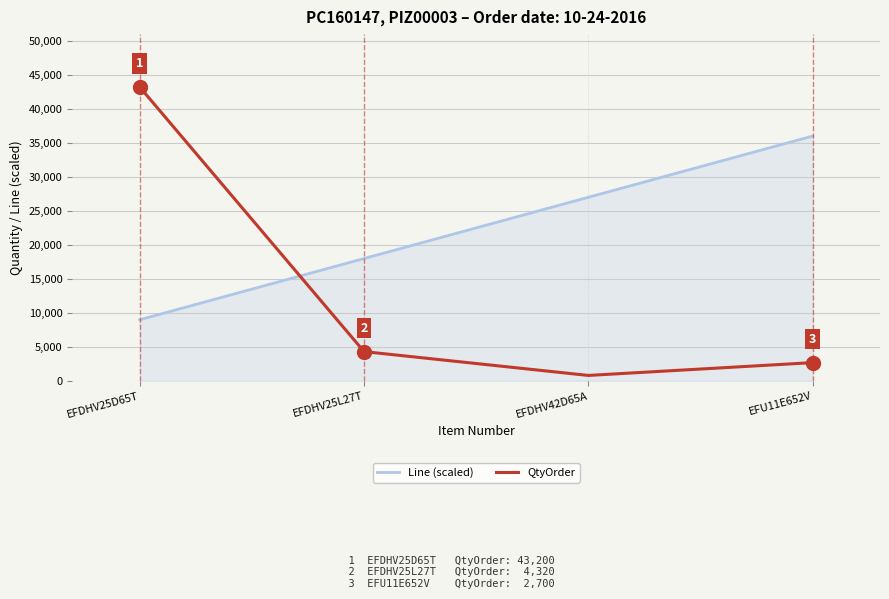

What is the sum of all QtyOrder values?

51036